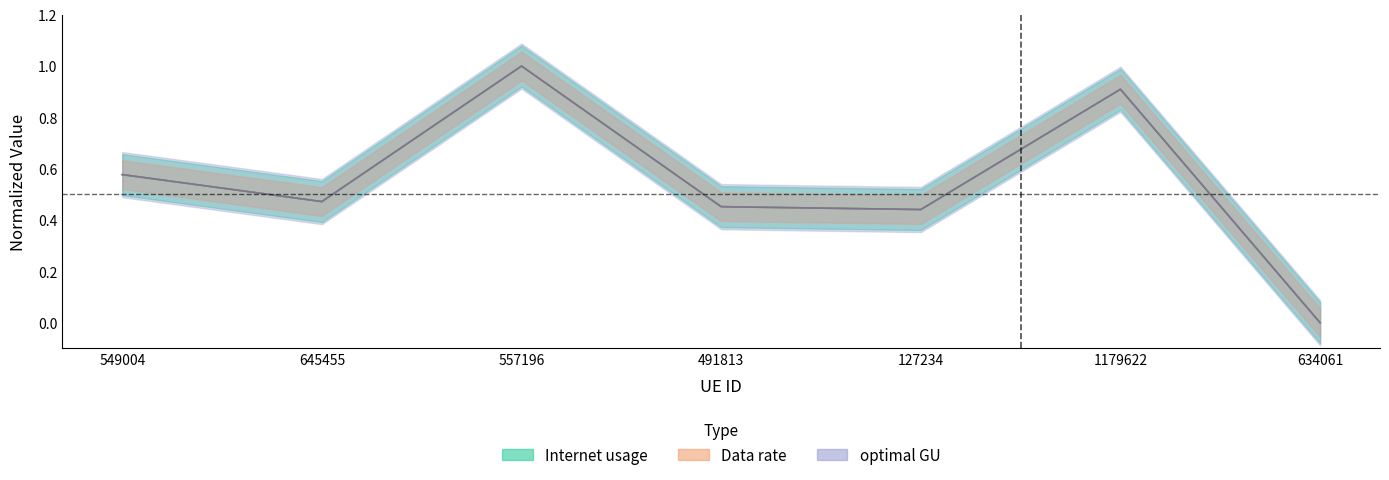

What are all the series names shown in the legend?

Internet usage, Data rate, optimal GU